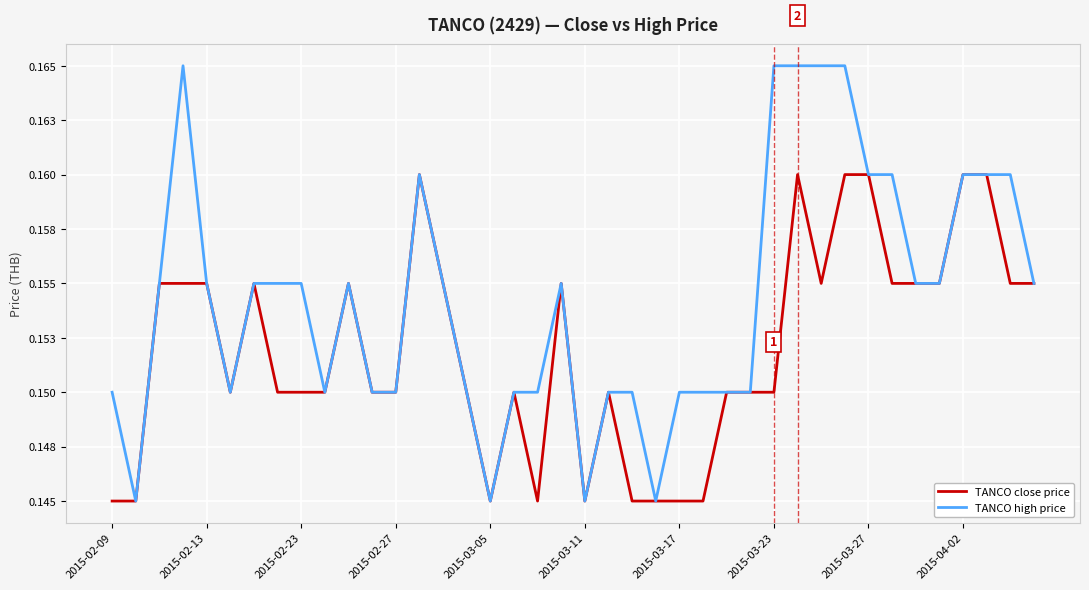

Does the chart have visible grid lines?

Yes